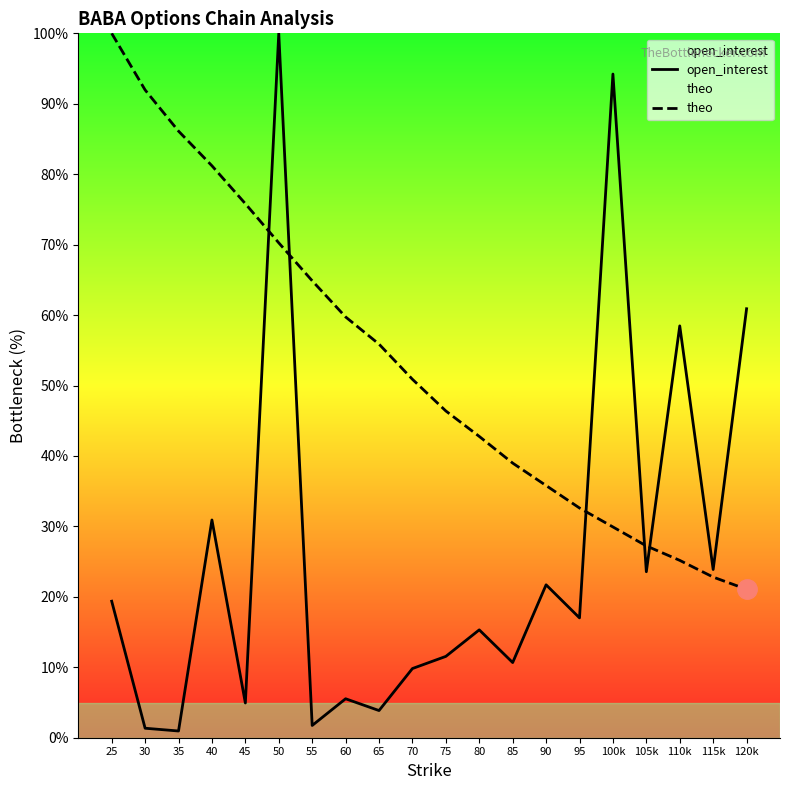

After their last crossing, which series has the higher values: theo or open_interest?

open_interest